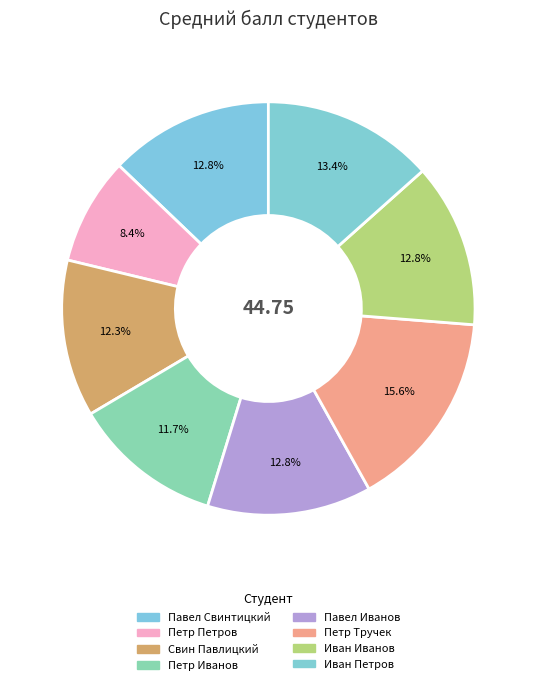

Which slice is the smallest?

Петр Петров